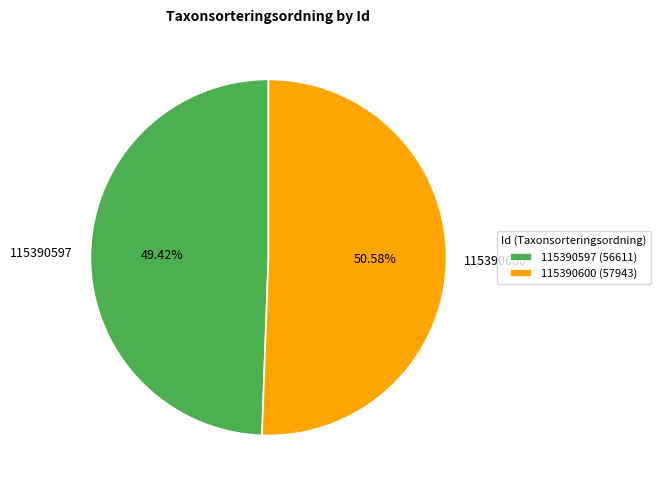

What percentage is the 115390600 slice, to the nearest percent?

51%